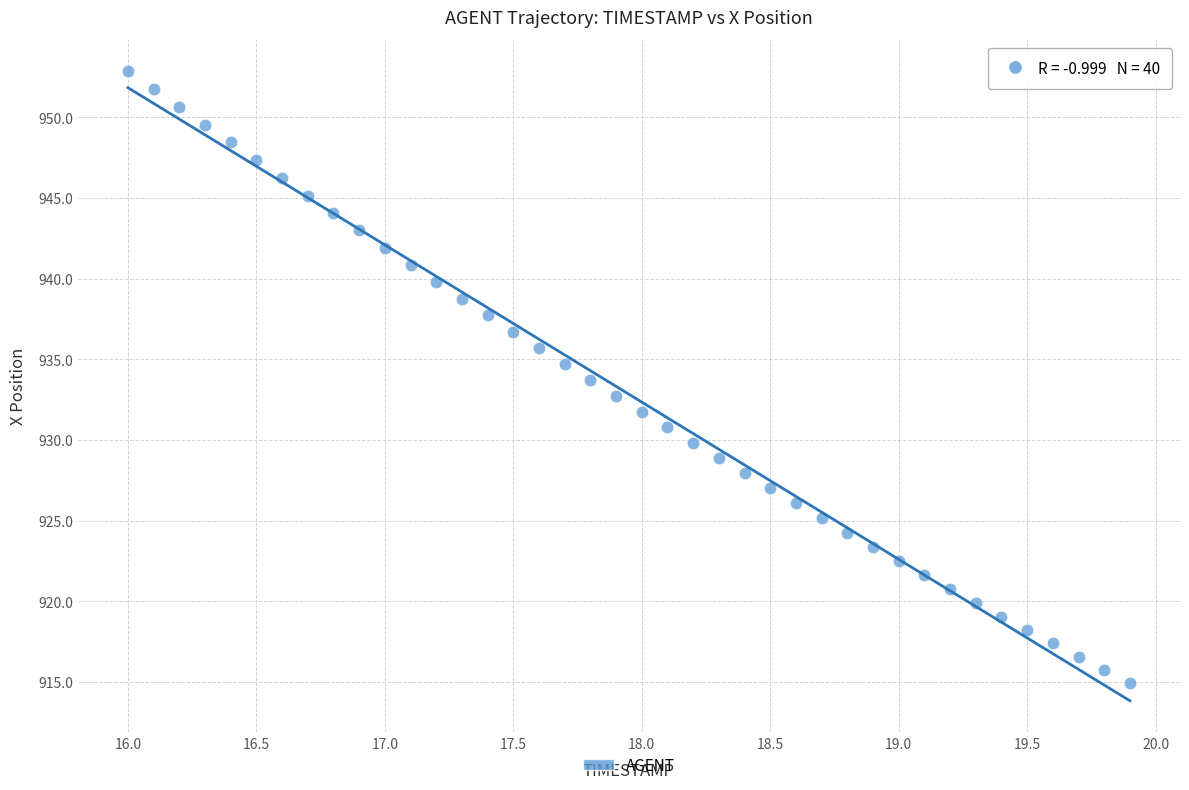

What is the range of Y values (max minus min)?

37.9